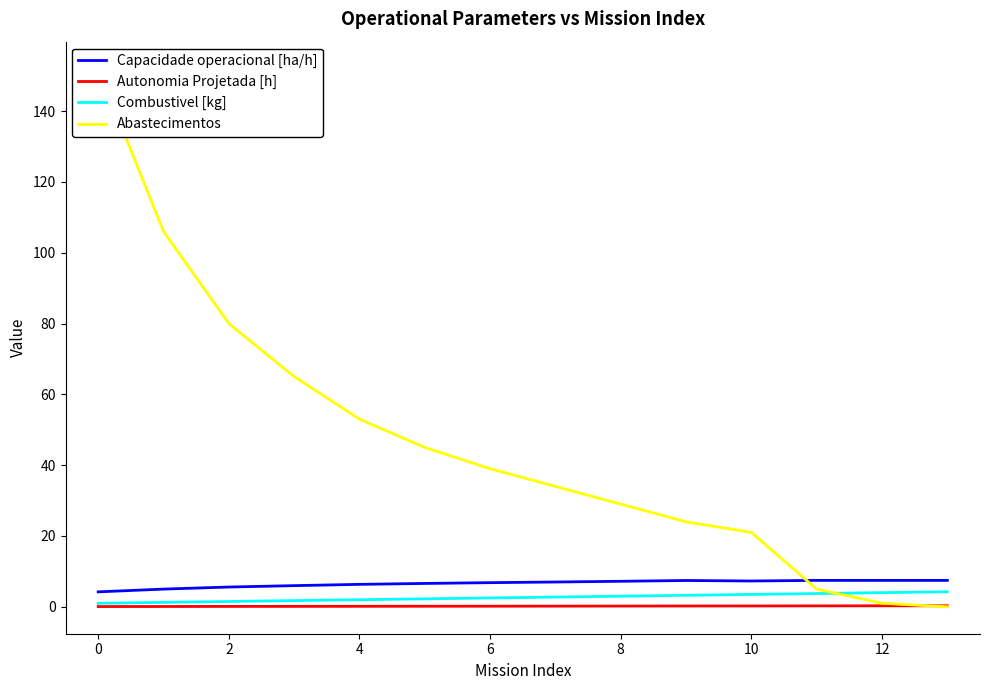

Rank the series by their maximum value, from highest to lowest.

Abastecimentos, Capacidade operacional [ha/h], Combustivel [kg], Autonomia Projetada [h]